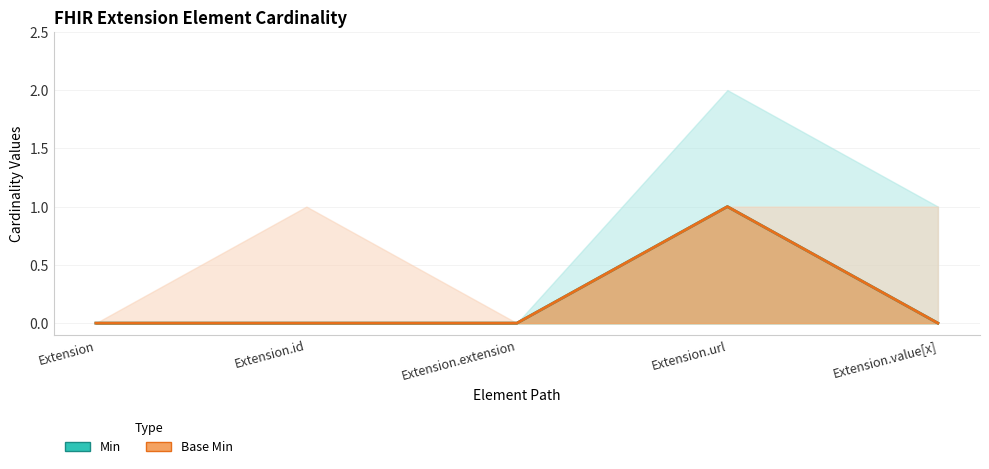

True or false: Min and Base Min intersect in this chart.

False